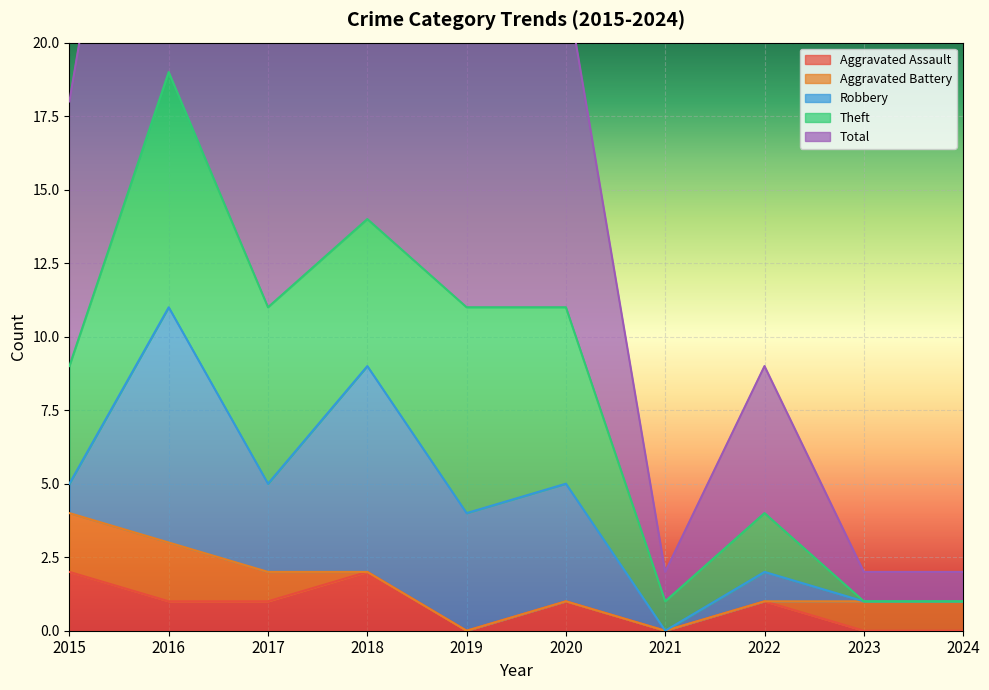

True or false: Robbery and Total intersect in this chart.

False